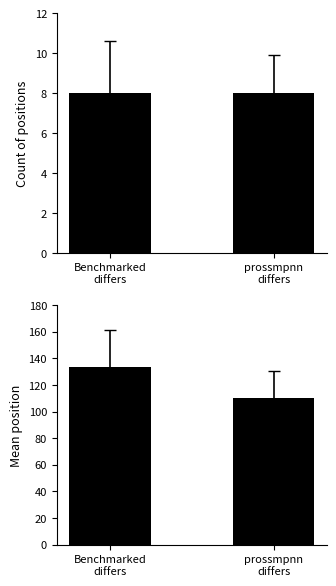

Is it true that Mean Position equals 205.3 at Benchmarked
differs?

False